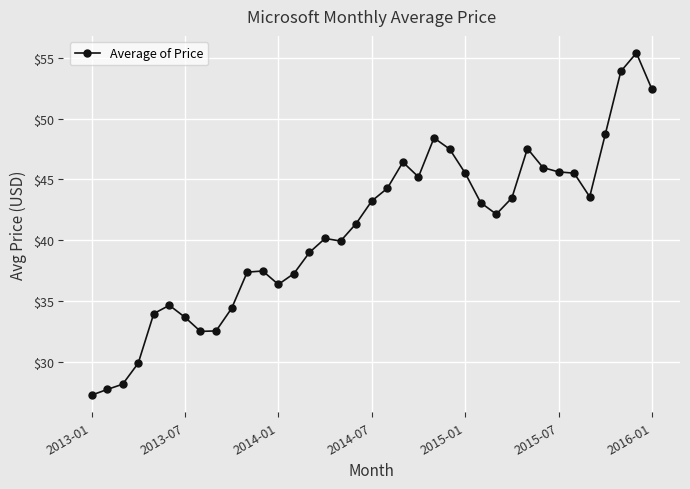

True or false: the data has more than 0 interior local peaks.

True